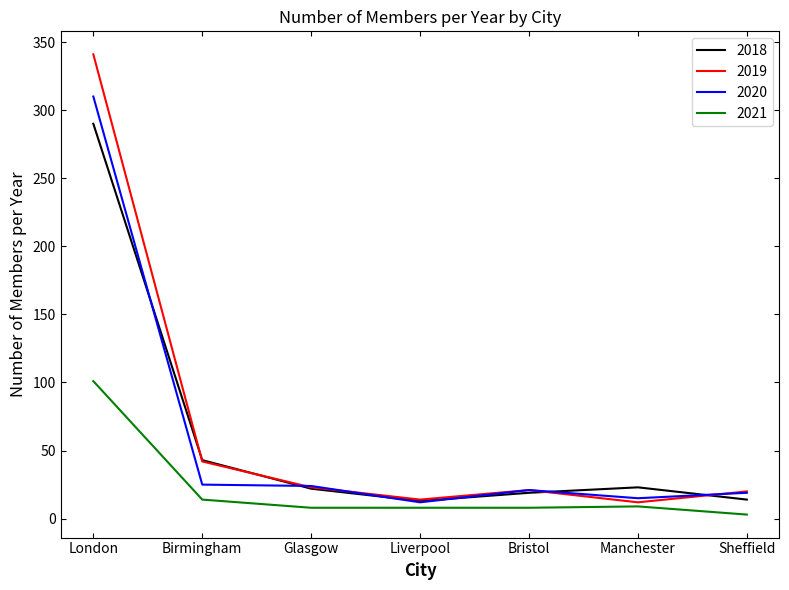

What are all the series names shown in the legend?

2018, 2019, 2020, 2021